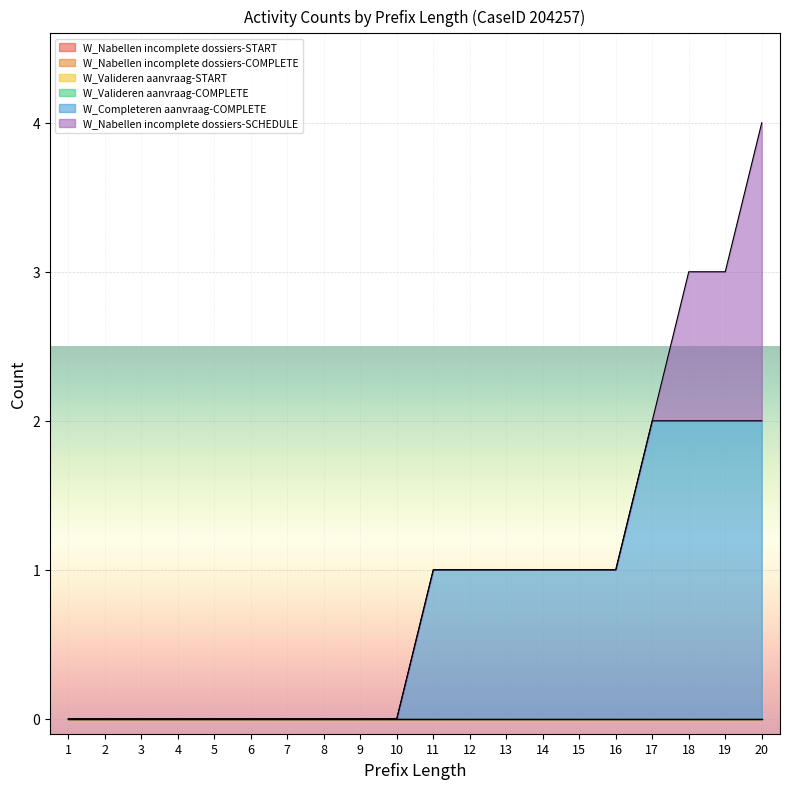

Reading left to right, what are all the values shown in this chart?

W_Nabellen incomplete dossiers-START: 1=0	2=0	3=0	4=0	5=0	6=0	7=0	8=0	9=0	10=0	11=0	12=0	13=0	14=0	15=0	16=0	17=0	18=0	19=0	20=0
W_Nabellen incomplete dossiers-COMPLETE: 1=0	2=0	3=0	4=0	5=0	6=0	7=0	8=0	9=0	10=0	11=0	12=0	13=0	14=0	15=0	16=0	17=0	18=0	19=0	20=0
W_Valideren aanvraag-START: 1=0	2=0	3=0	4=0	5=0	6=0	7=0	8=0	9=0	10=0	11=0	12=0	13=0	14=0	15=0	16=0	17=0	18=0	19=0	20=0
W_Valideren aanvraag-COMPLETE: 1=0	2=0	3=0	4=0	5=0	6=0	7=0	8=0	9=0	10=0	11=0	12=0	13=0	14=0	15=0	16=0	17=0	18=0	19=0	20=0
W_Completeren aanvraag-COMPLETE: 1=0	2=0	3=0	4=0	5=0	6=0	7=0	8=0	9=0	10=0	11=1	12=1	13=1	14=1	15=1	16=1	17=2	18=2	19=2	20=2
W_Nabellen incomplete dossiers-SCHEDULE: 1=0	2=0	3=0	4=0	5=0	6=0	7=0	8=0	9=0	10=0	11=0	12=0	13=0	14=0	15=0	16=0	17=0	18=1	19=1	20=2